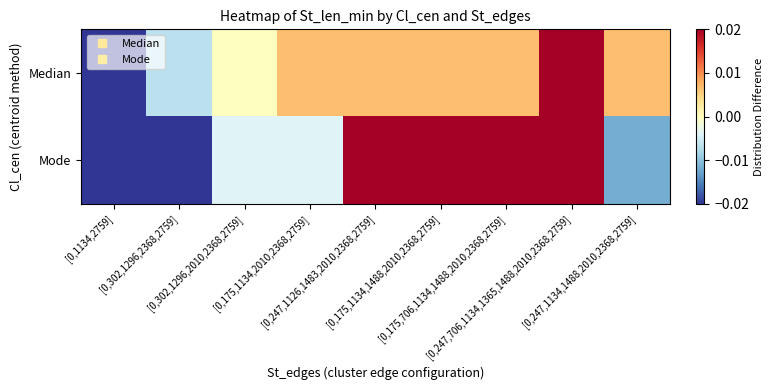

At how many categories does at least one series exceed 0?

6